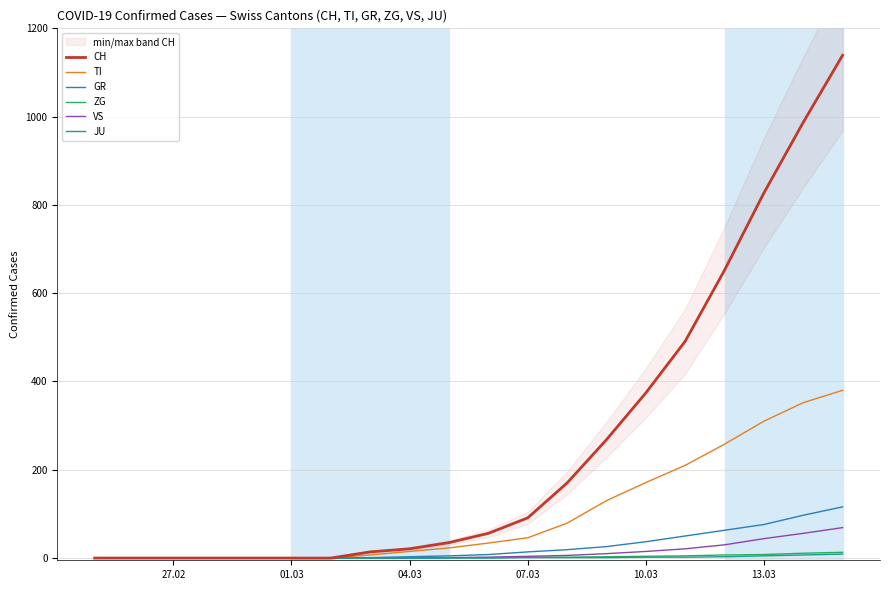

Is the value of VS at 18 greater than the value of JU at 13?

Yes